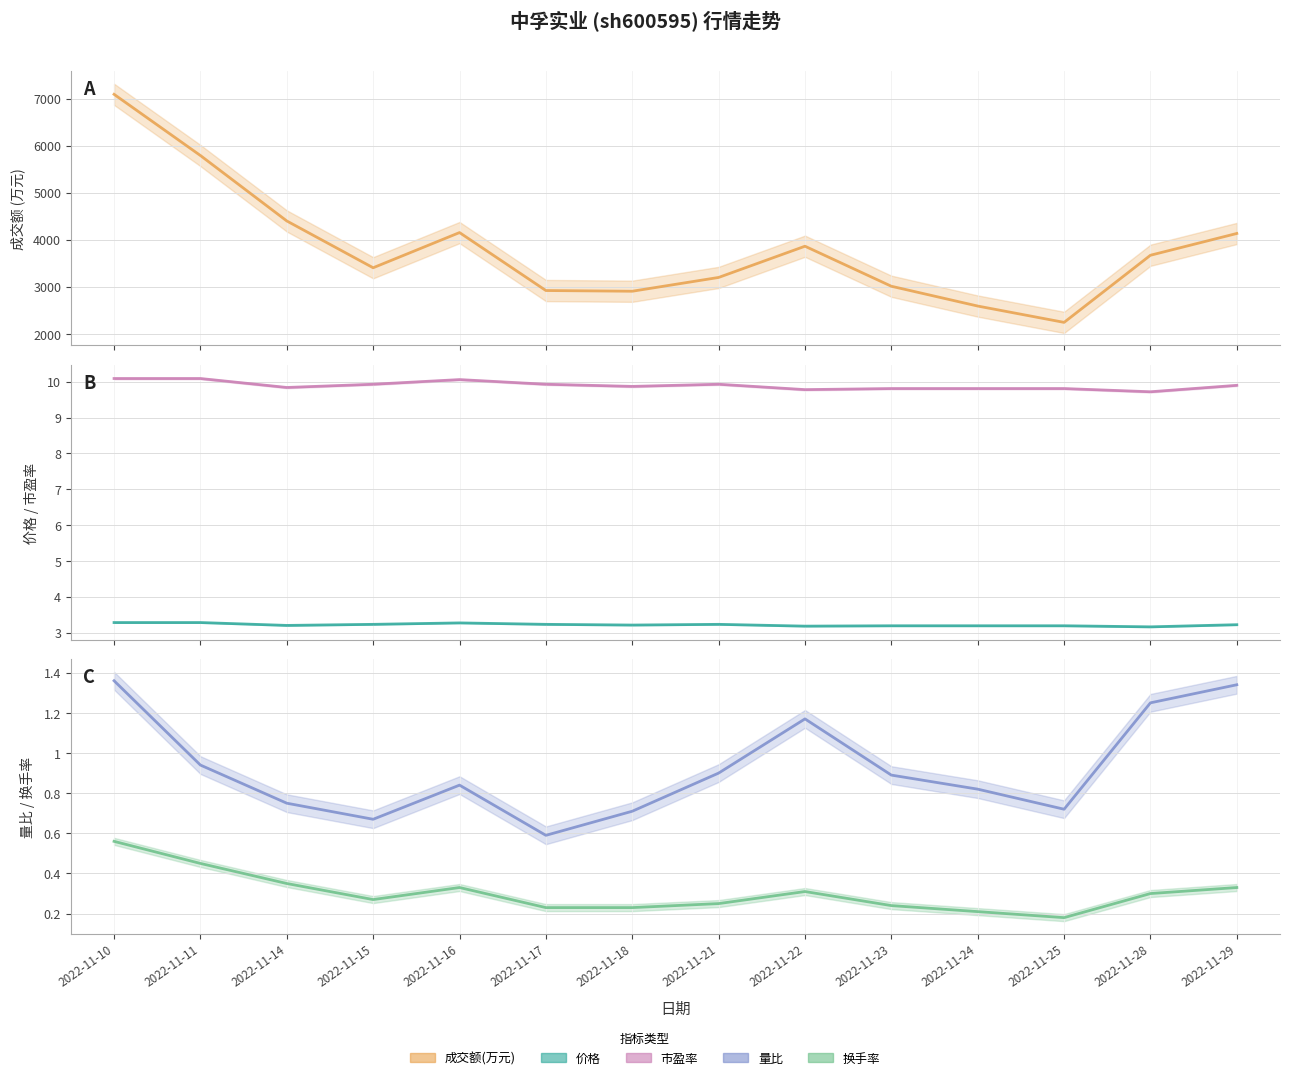

Is this an area chart (filled region under the line)?

No